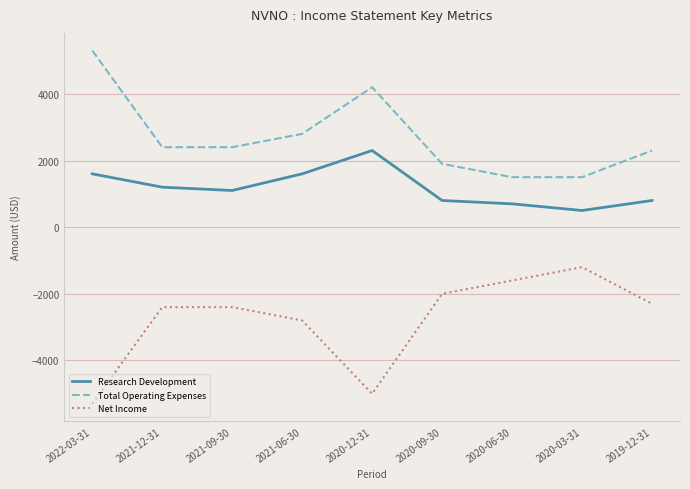

True or false: Research Development and Net Income intersect in this chart.

False